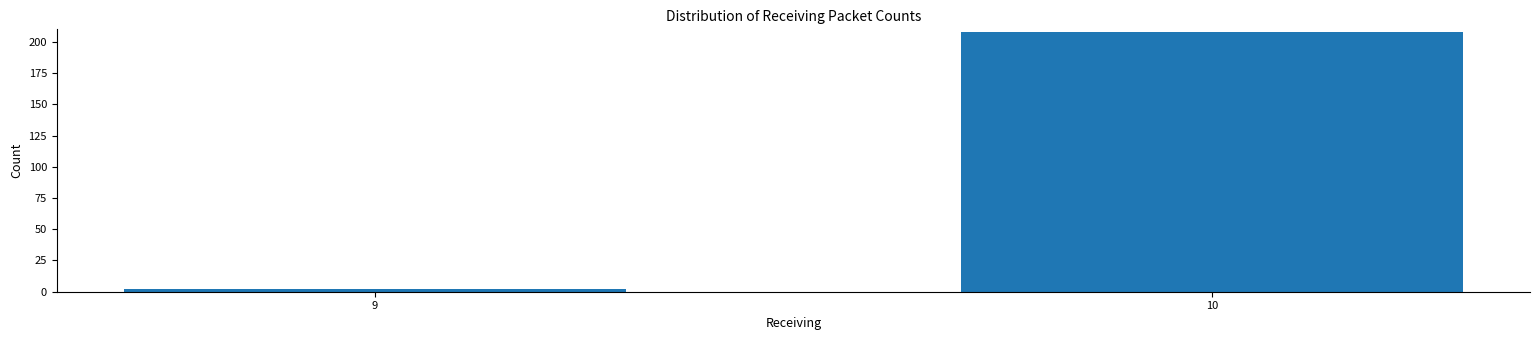

Reading left to right, transcribe all the data shown in this chart.

9=2	10=208